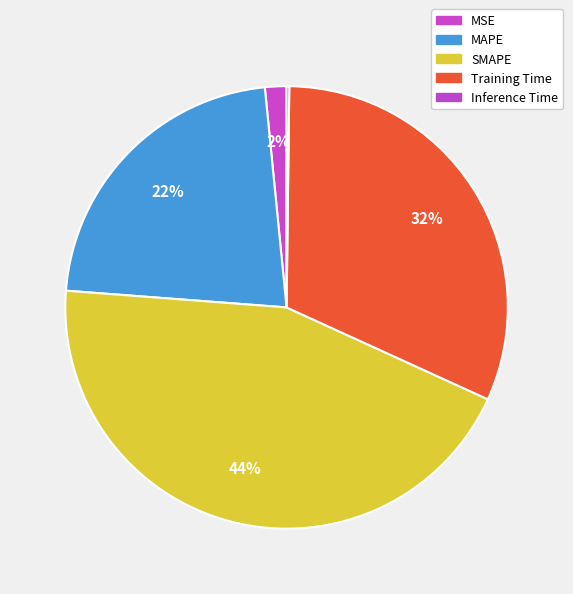

To the nearest percent, what is the average slice percentage?

20%